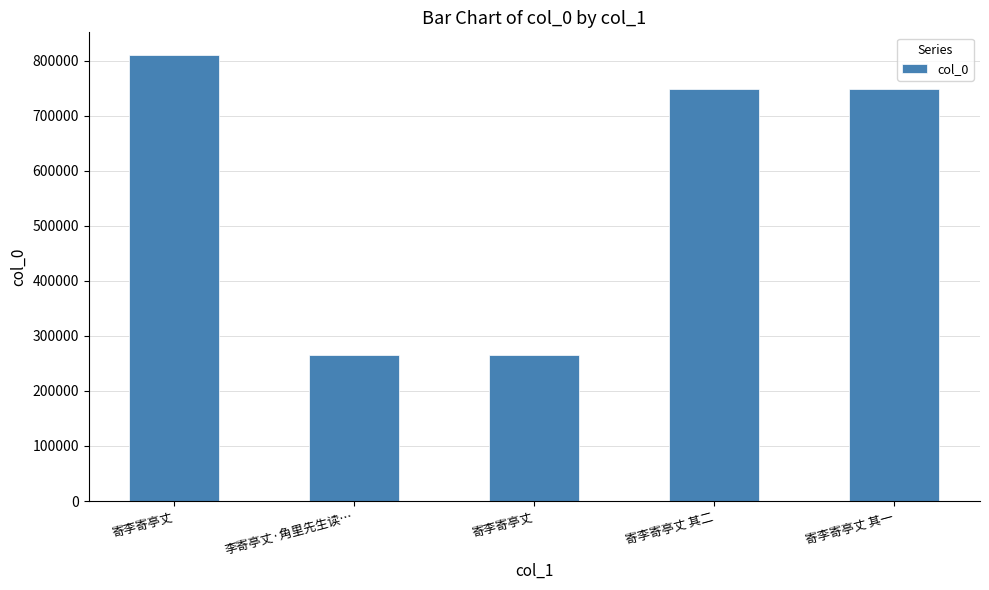

Does the chart contain any negative values?

No